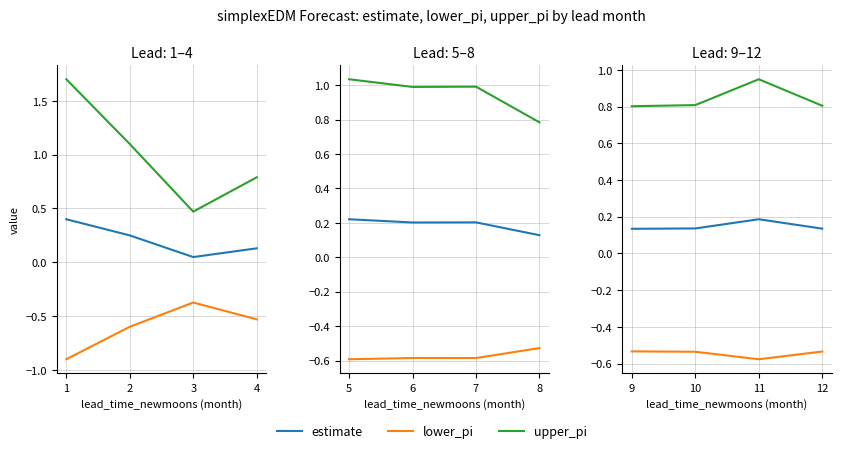

Is it true that lower_pi equals -0.6 at 11?

True